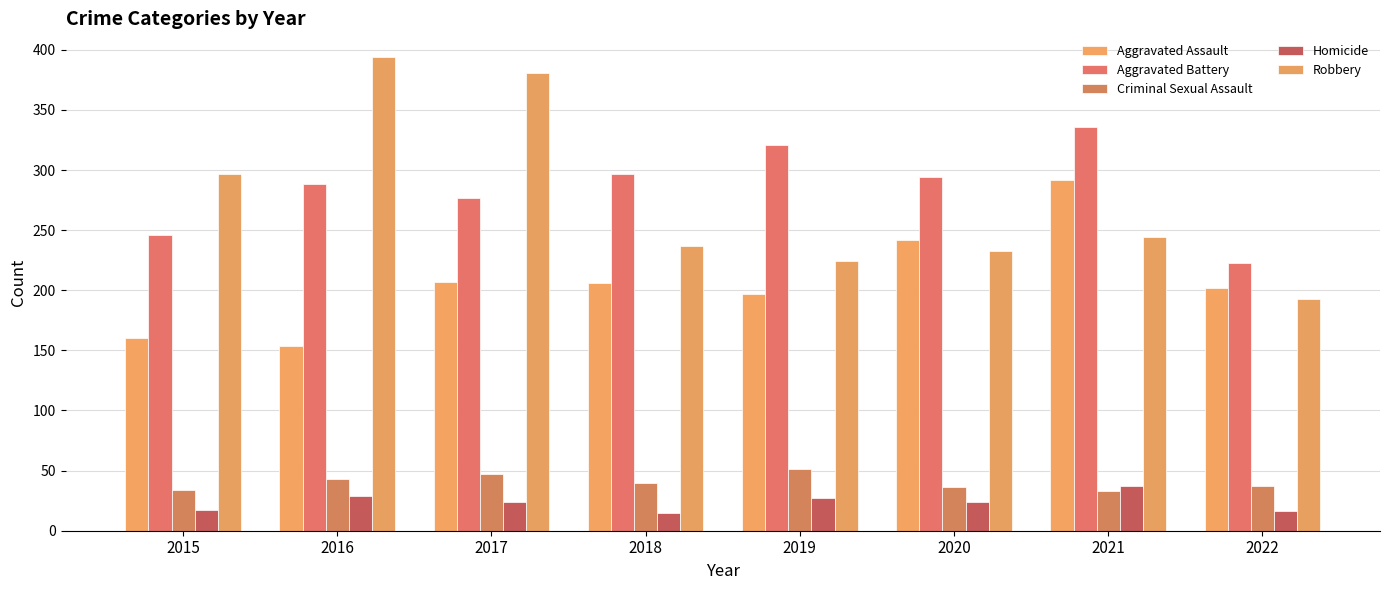

True or false: Aggravated Battery has a value of 70 at 2015.

False